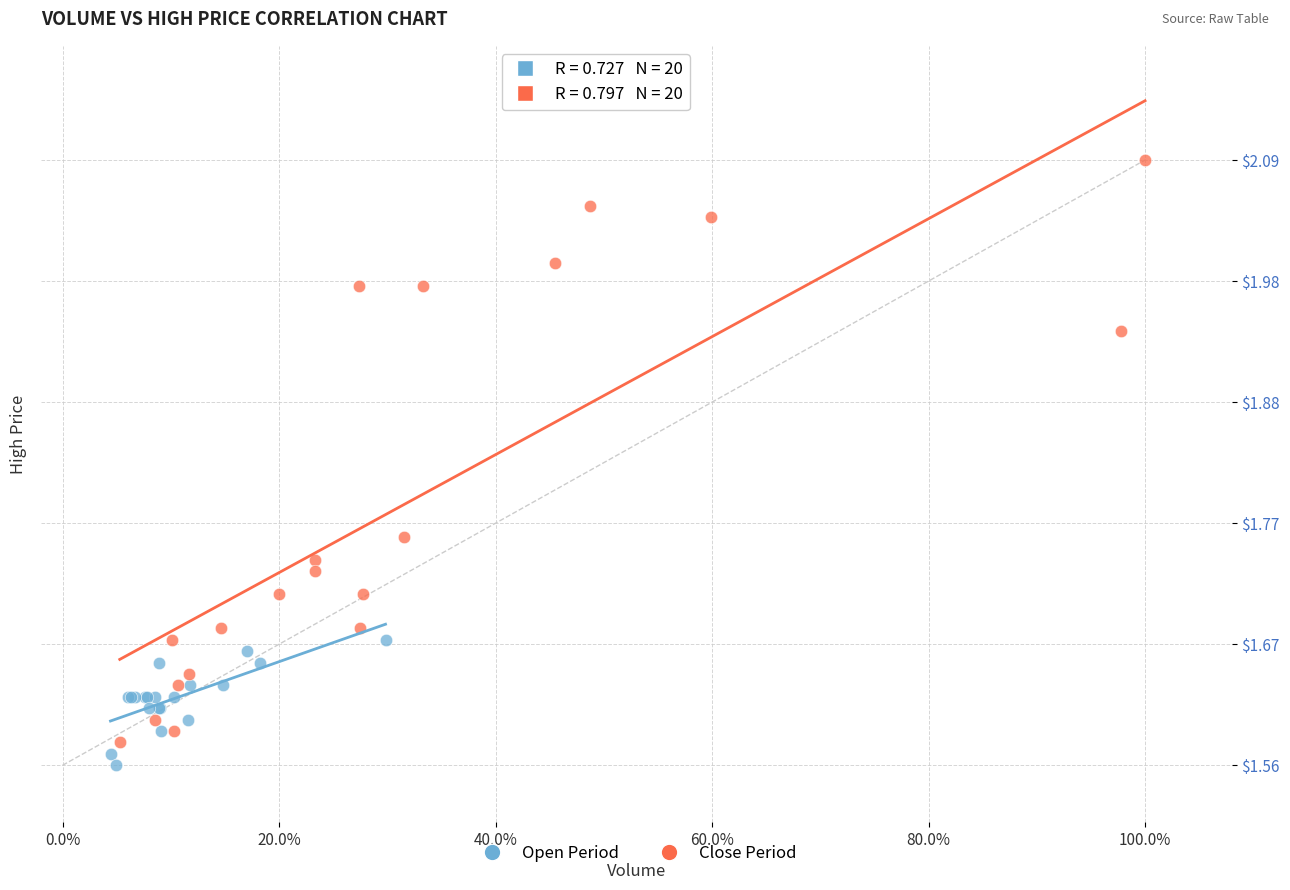

Which series has the widest spread of Y values?

Close Period